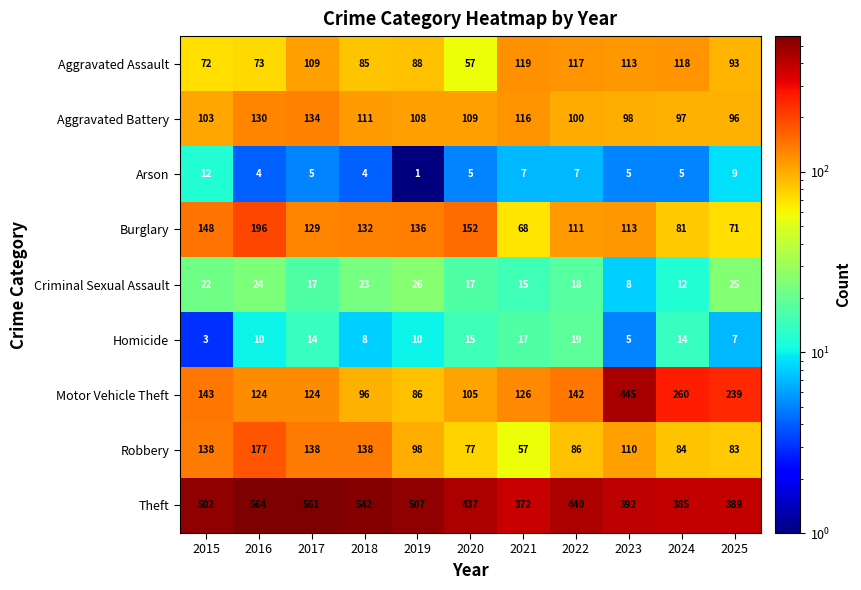

How many values in the Burglary series are below 129?

5